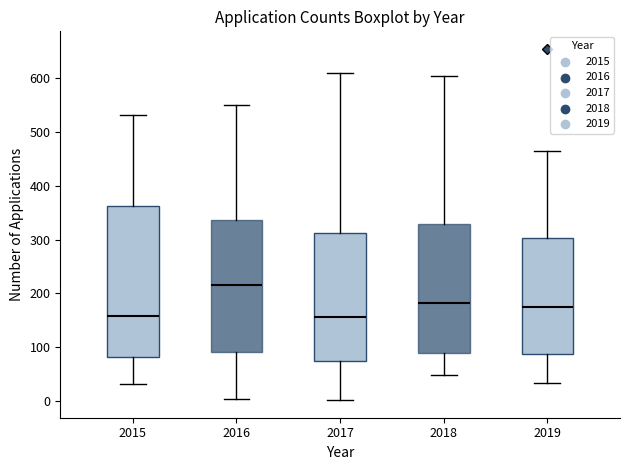

Comparing the boxes themselves (not the whiskers), which one is the tallest?

2015